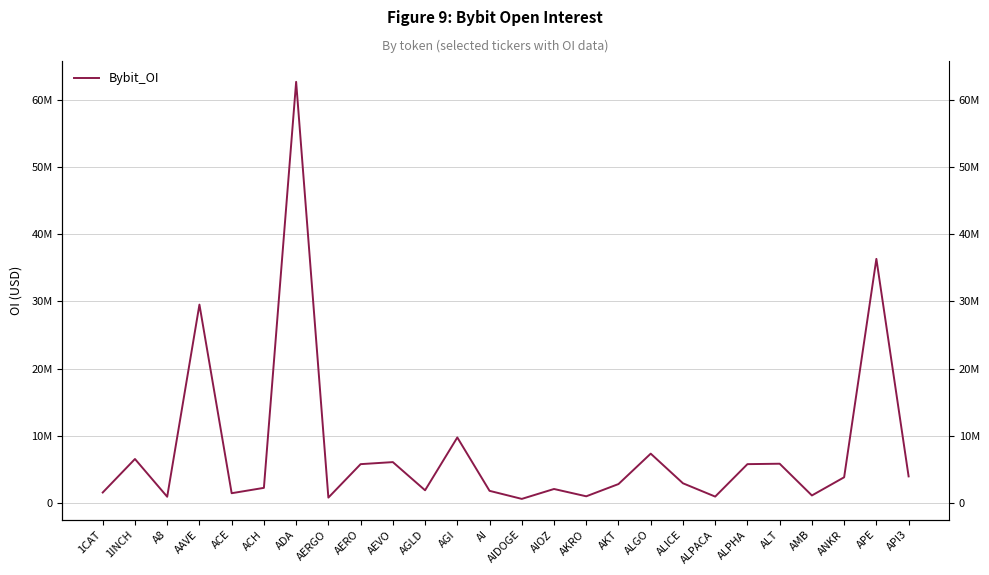

What position from the left is AERGO?

8